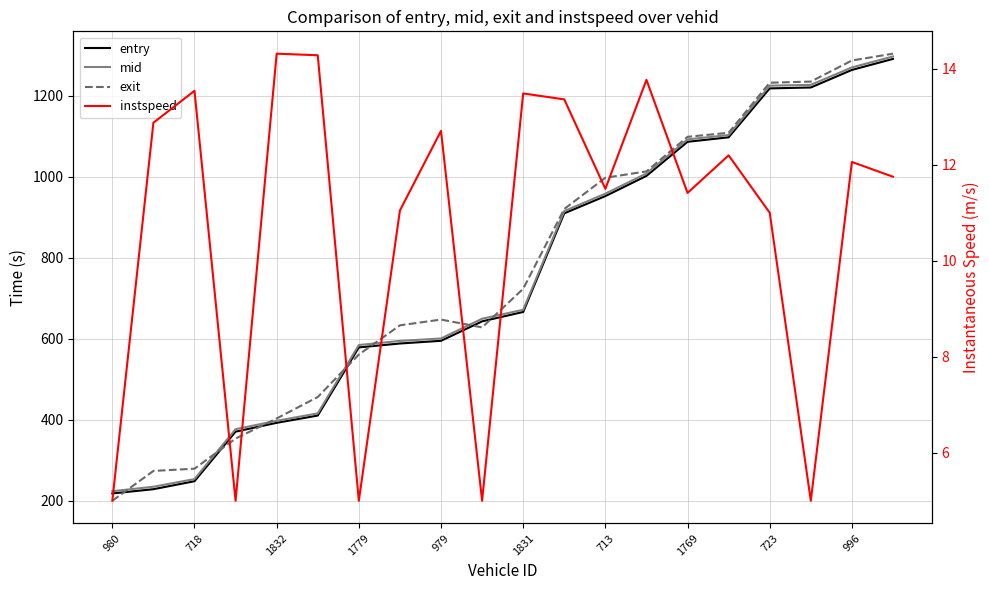

True or false: exit has more than 0 points higher than both neighbors.

True